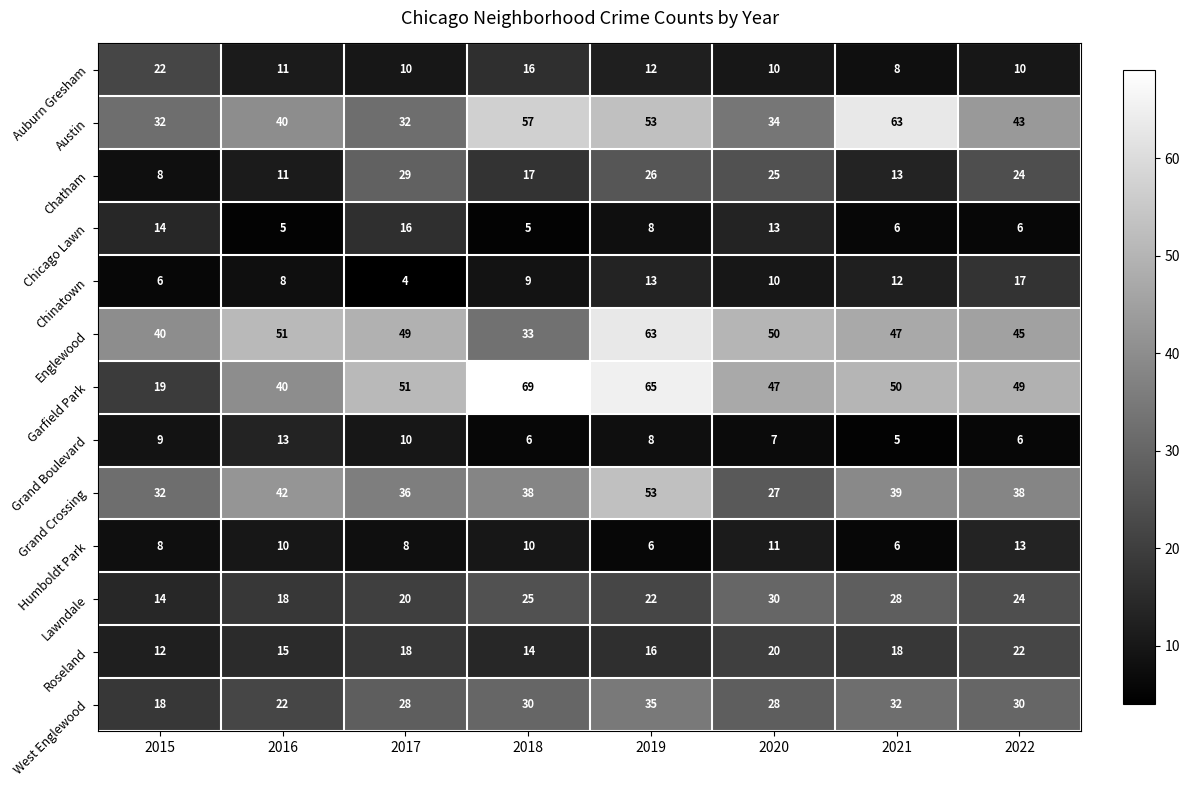

What is the sum of all Grand Crossing values?

305